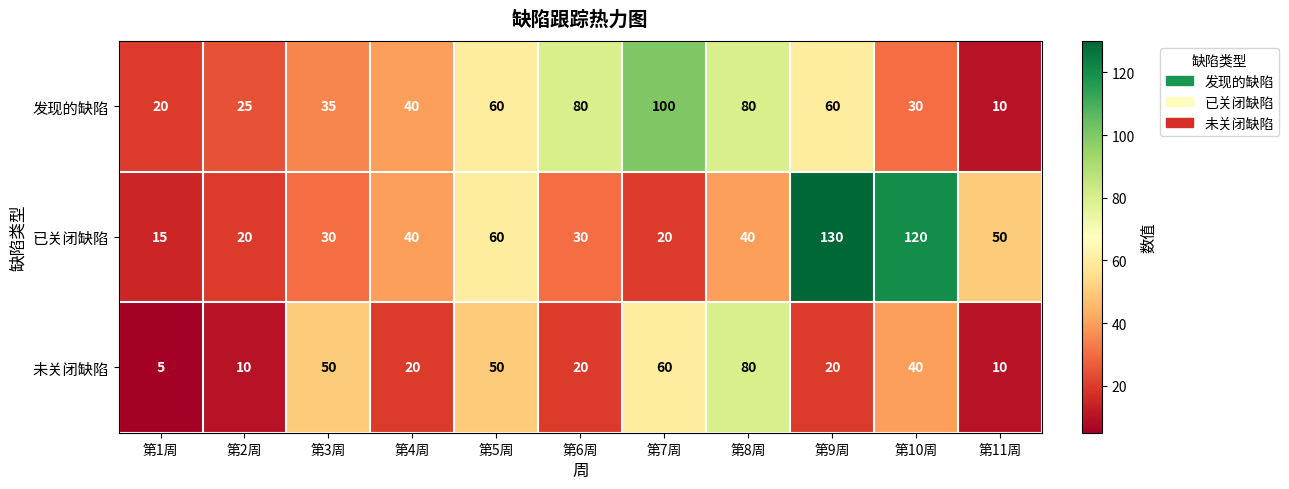

How many data points in 发现的缺陷 are less than 40?

5